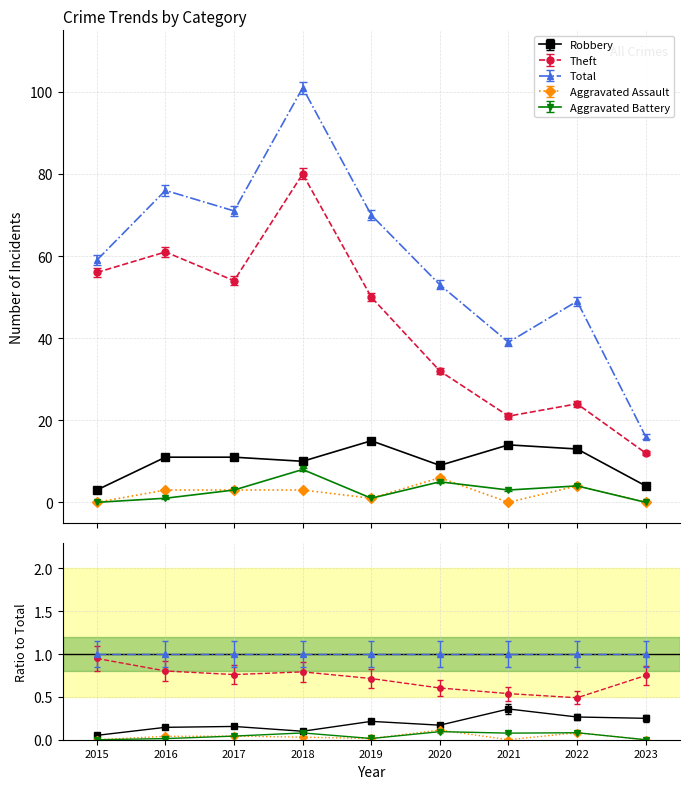

True or false: Total and Aggravated Battery cross at least once.

False